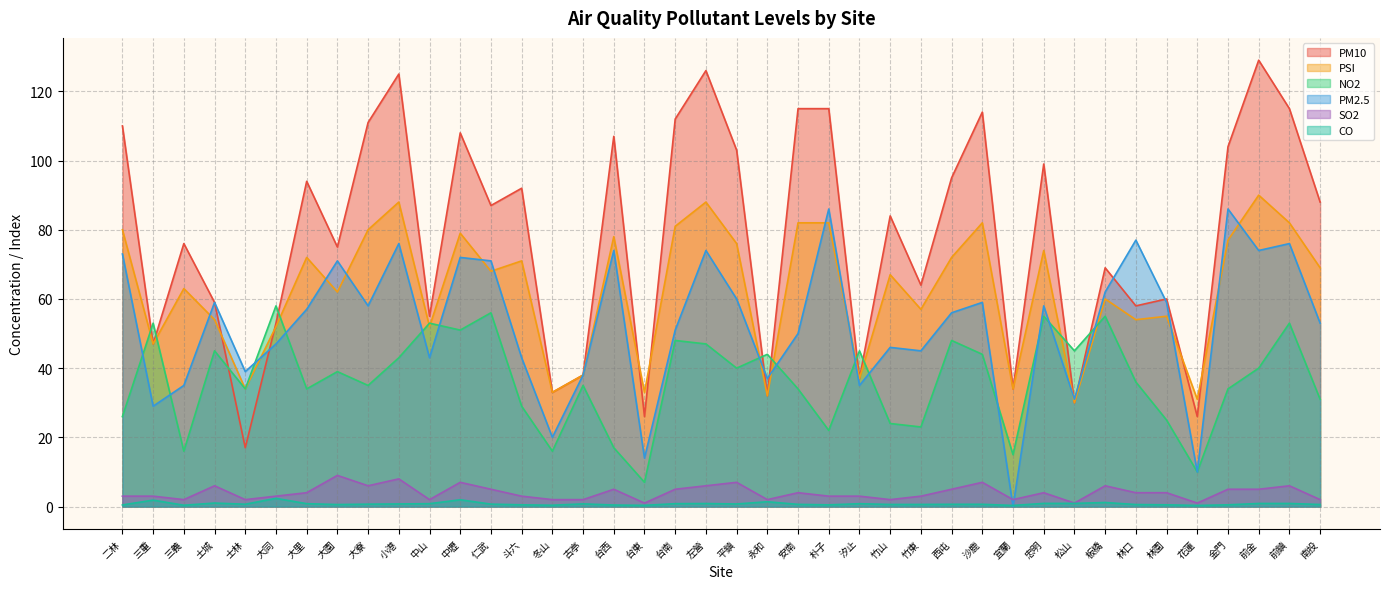

At how many categories does at least one series exceed 46?

31